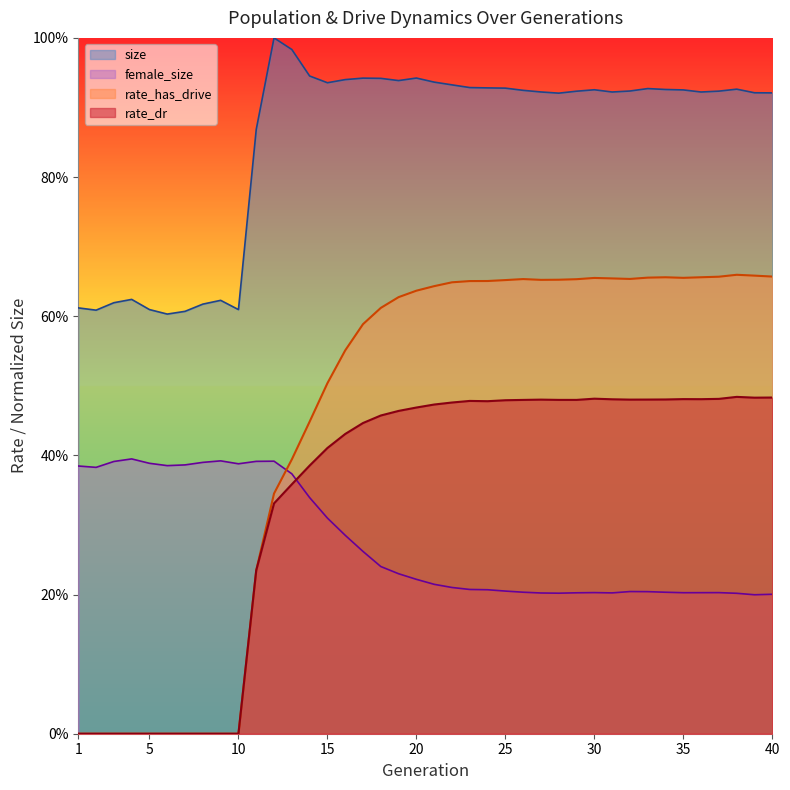

What is the highest value of the rate_dr series?

0.5